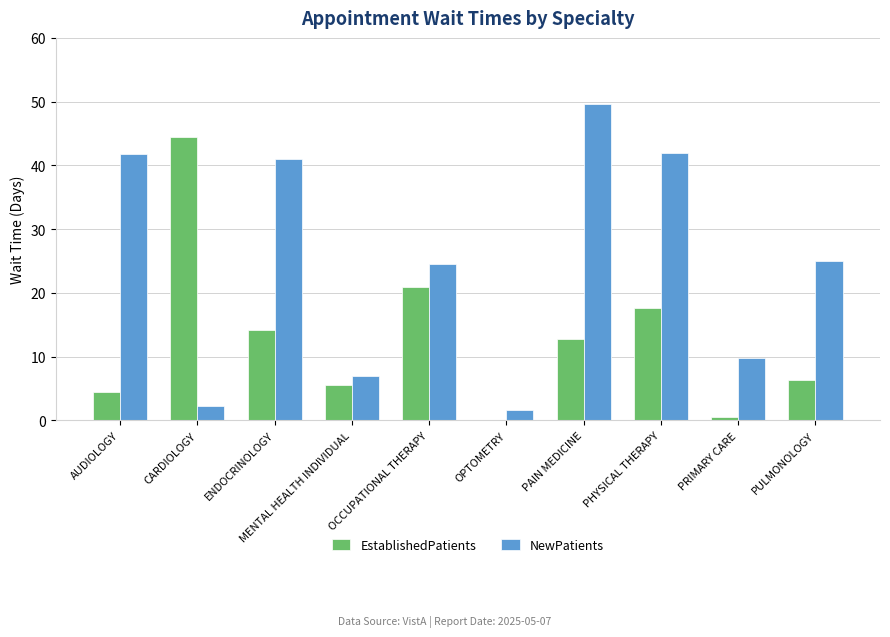

Which category has the highest value in the EstablishedPatients series?

CARDIOLOGY